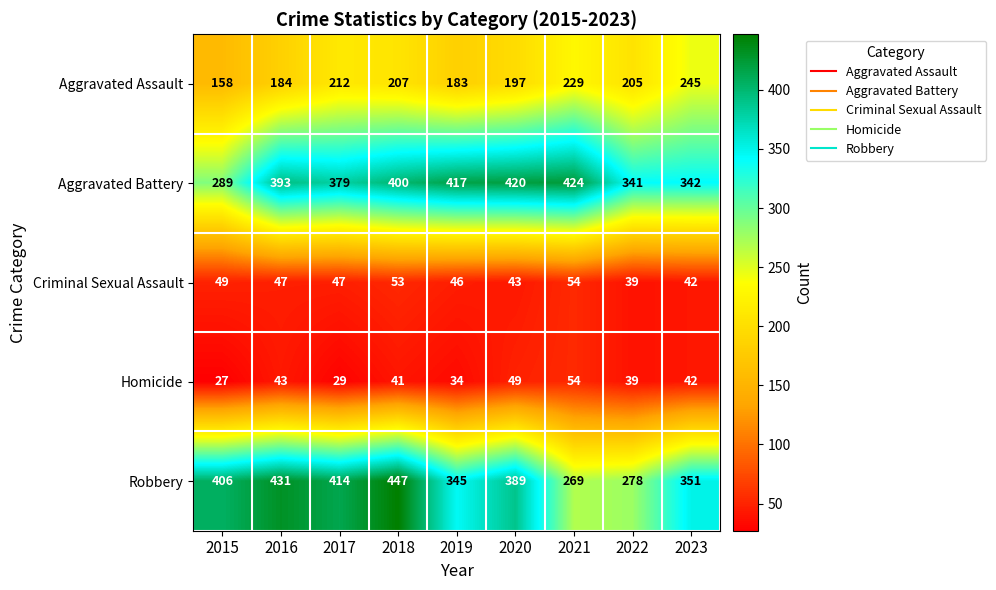

At which category is the sum across all series the highest?

2018